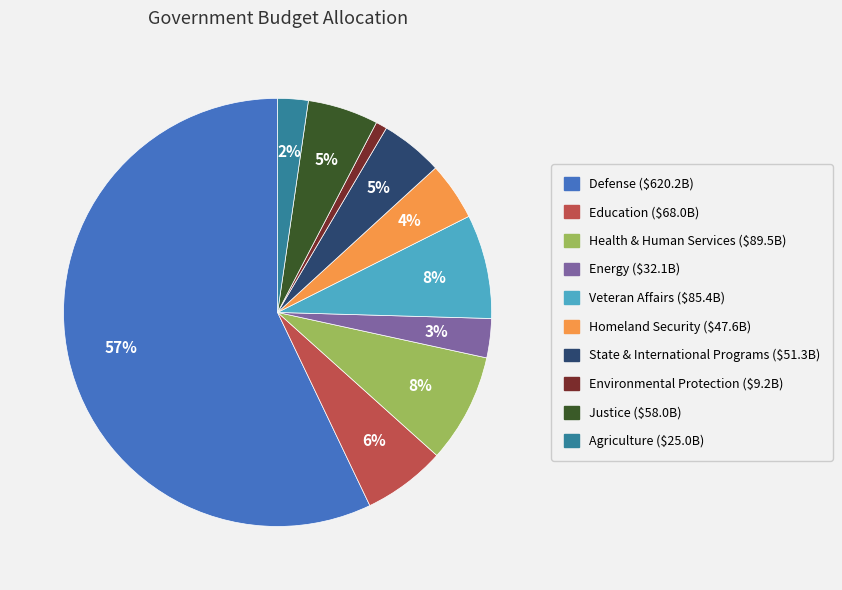

How many segments does this pie chart have?

10